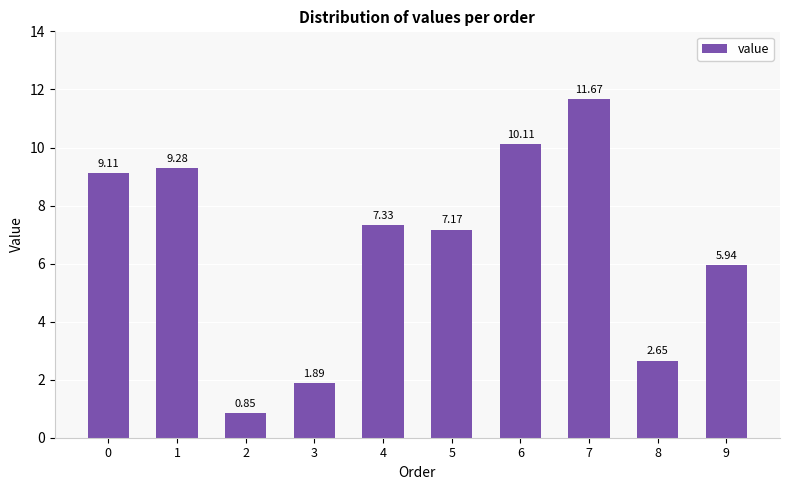

Are the bars grouped side by side (vs. stacked)?

No